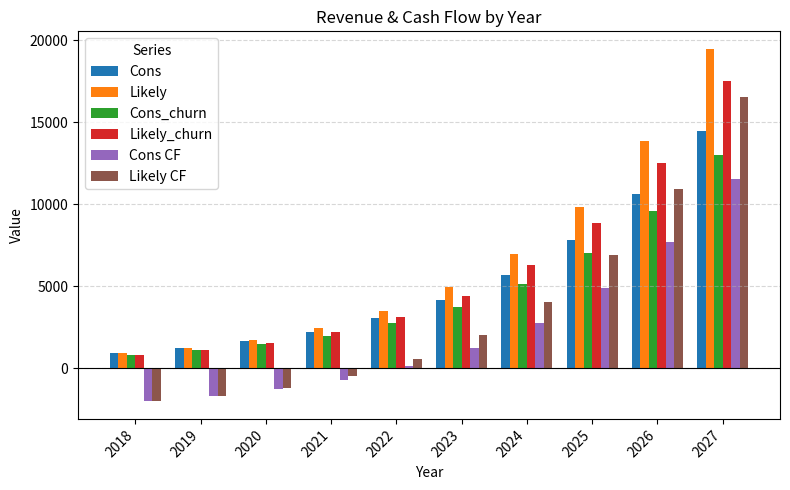

What is the minimum value shown in the chart?

-1999.3